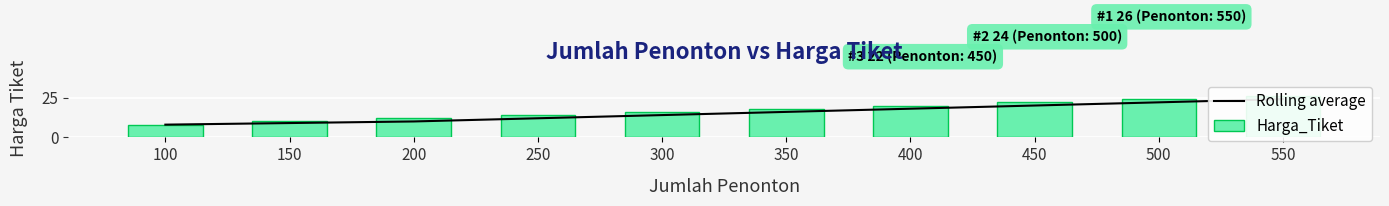

What is the greatest value displayed?

26